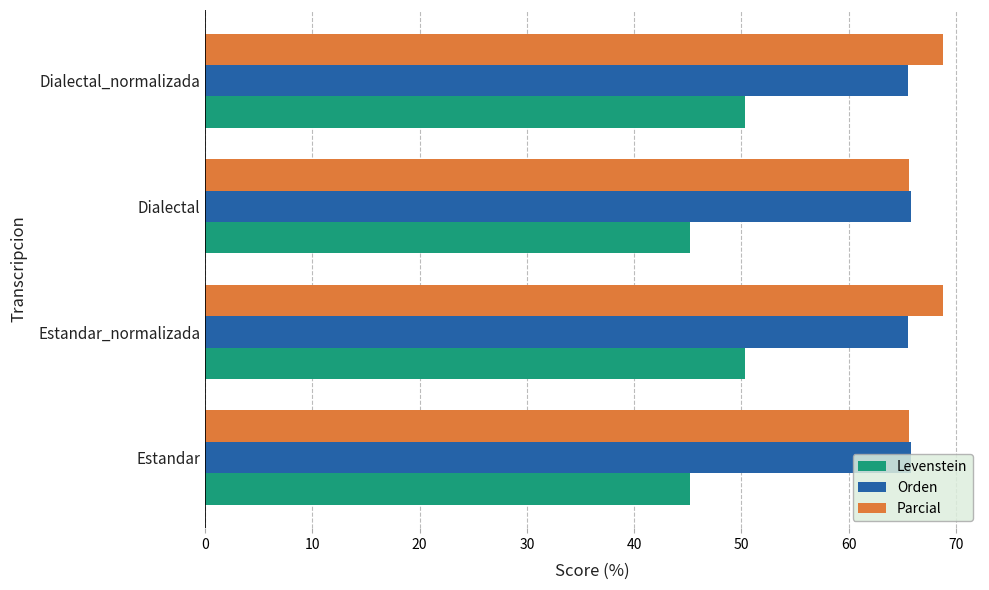

The Levenstein series shows 45.2 at Dialectal. True or false?

True